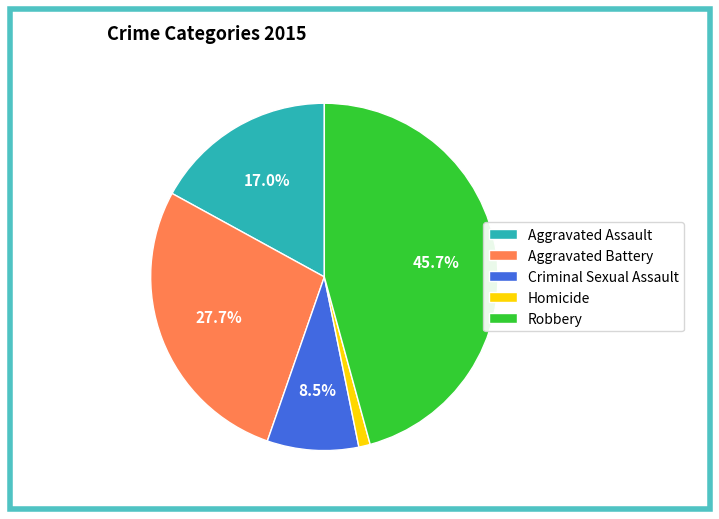

What is the largest slice in the pie chart?

Robbery